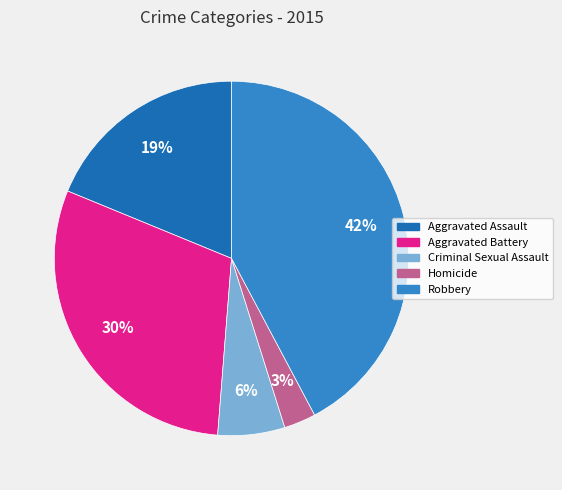

Approximately how many times larger is the value at Robbery compared to Aggravated Battery?

1.4